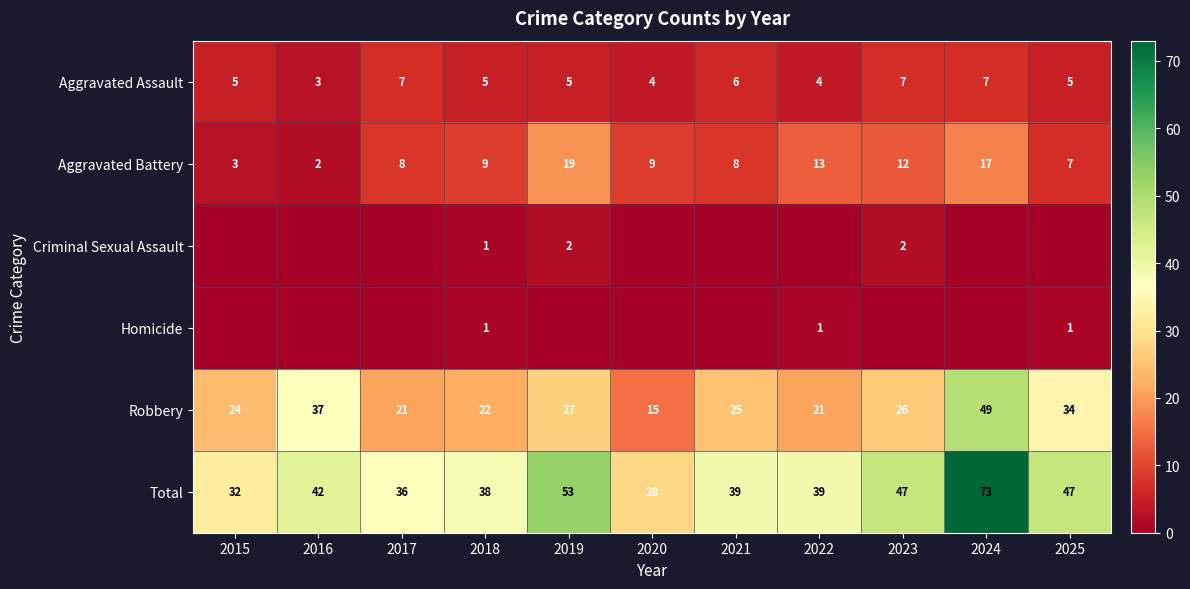

What is the difference between the maximum and minimum values in the Robbery series?

34